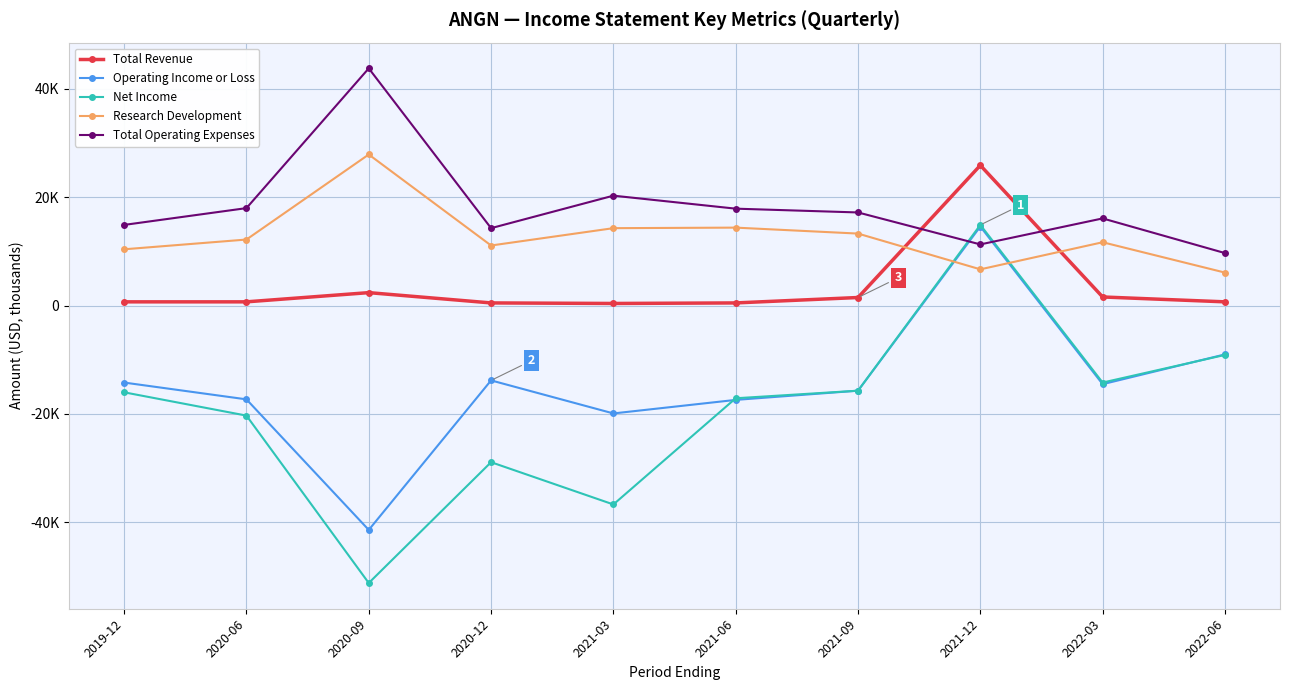

Reading right to left, list all the values displayed in this chart.

Total Revenue: 700	1600	25900	1500	500	400	500	2400	700	700
Operating Income or Loss: -9000	-14500	14600	-15700	-17400	-19900	-13800	-41400	-17300	-14200
Net Income: -9100	-14200	14900	-15700	-17100	-36700	-28900	-51200	-20300	-16000
Research Development: 6100	11700	6700	13300	14400	14300	11100	27900	12200	10400
Total Operating Expenses: 9700	16100	11300	17200	17900	20300	14300	43800	18000	14900